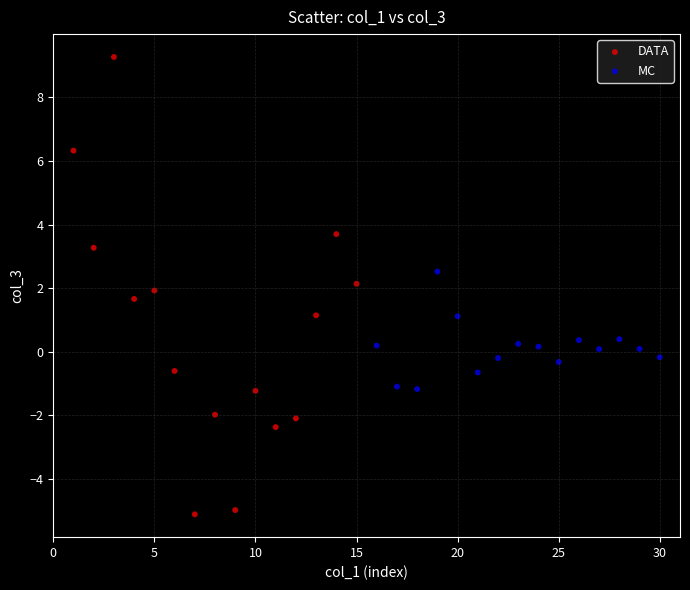

What are all the series names shown in the legend?

DATA, MC